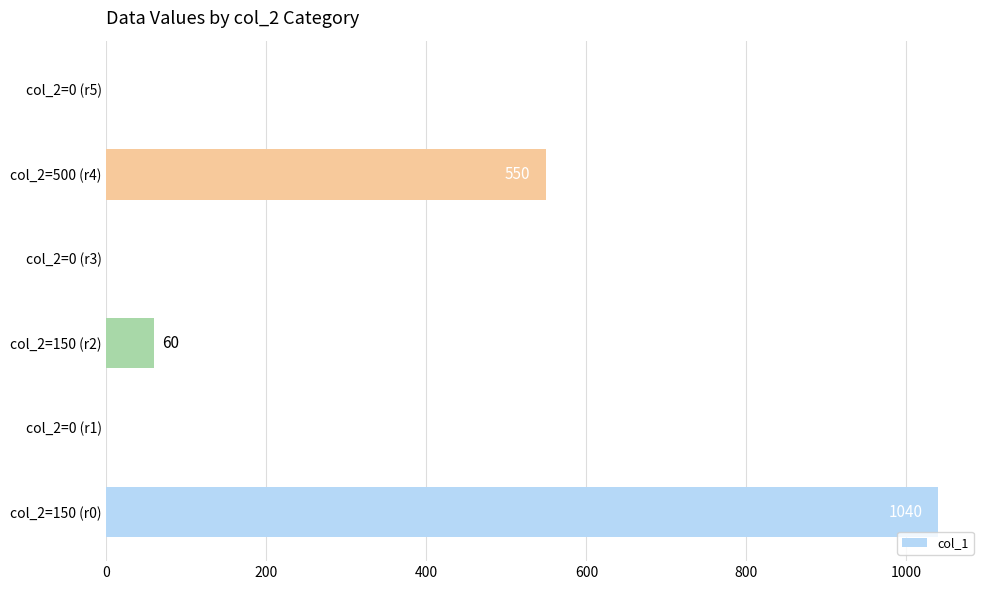

What is the change in value from col_2=150 (r0) to col_2=0 (r1)?

-1040